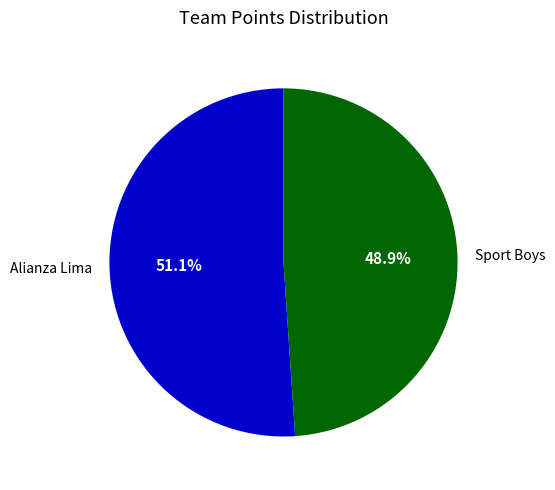

Which slice is the smallest?

Sport Boys